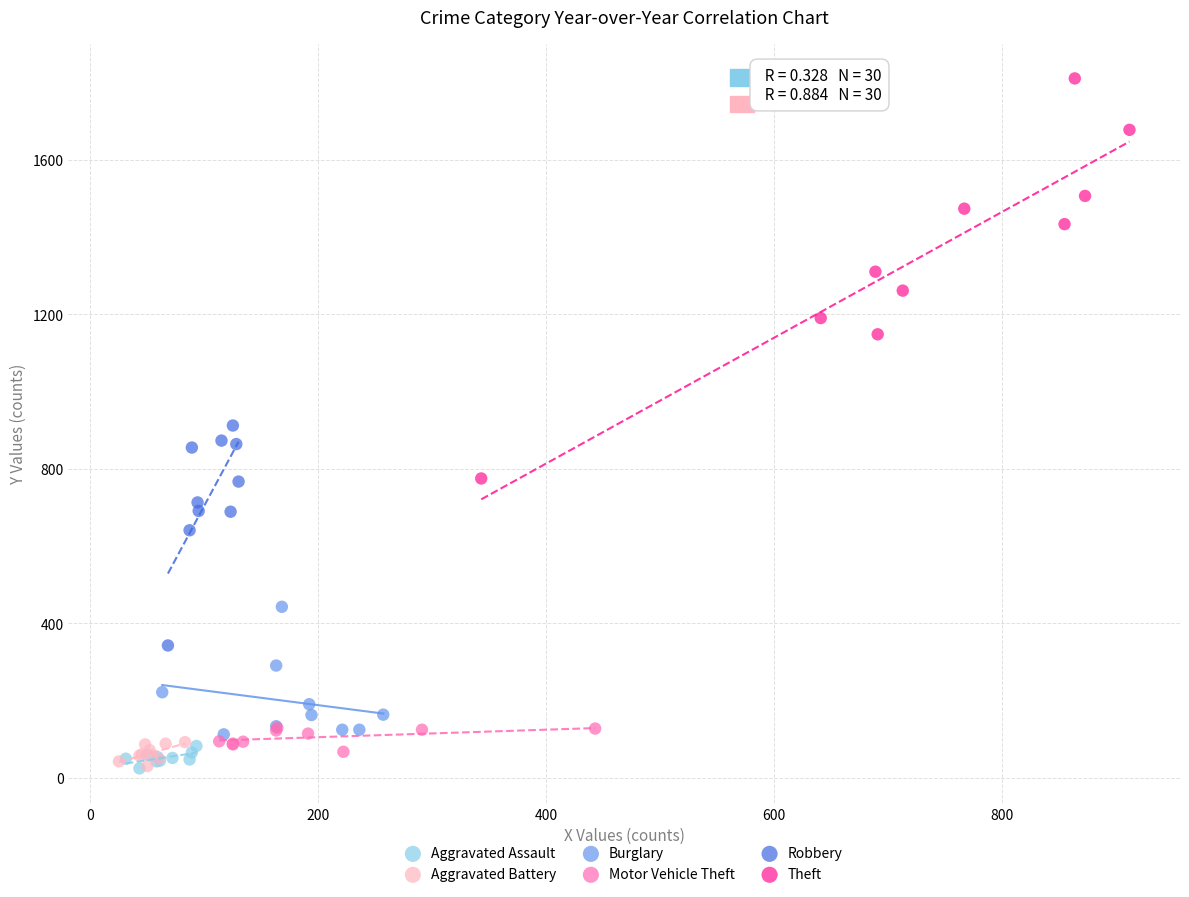

Which series contains the highest Y value?

Theft